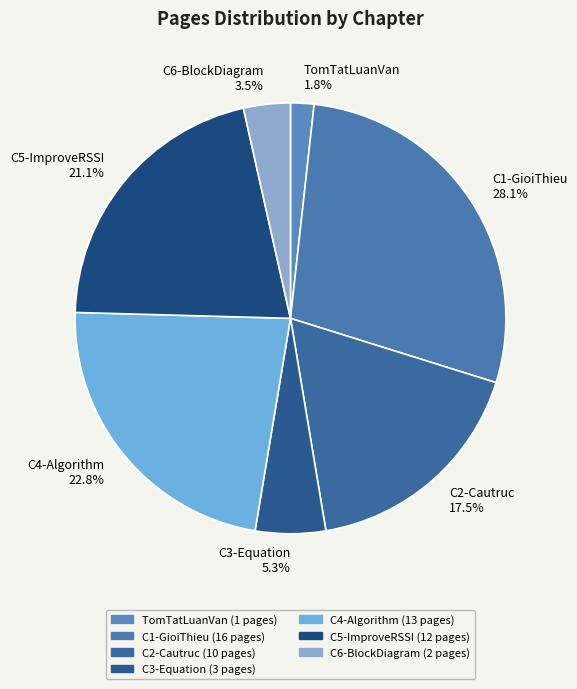

Which has a higher value, C1-GioiThieu or C6-BlockDiagram?

C1-GioiThieu